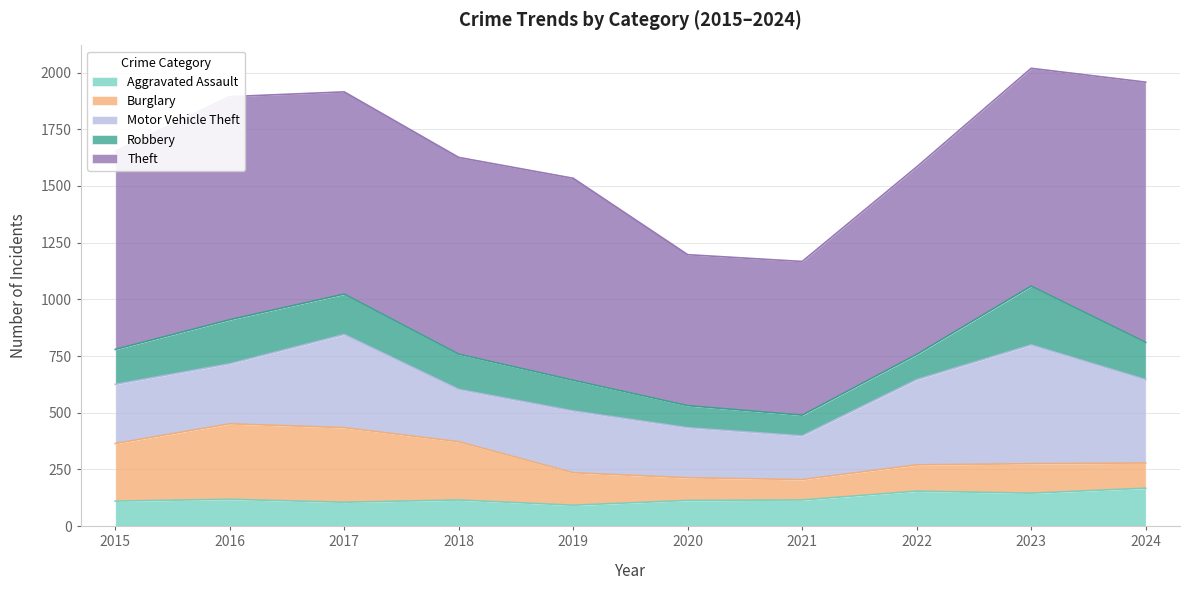

What is the difference between the maximum and minimum values in the Motor Vehicle Theft series?

331